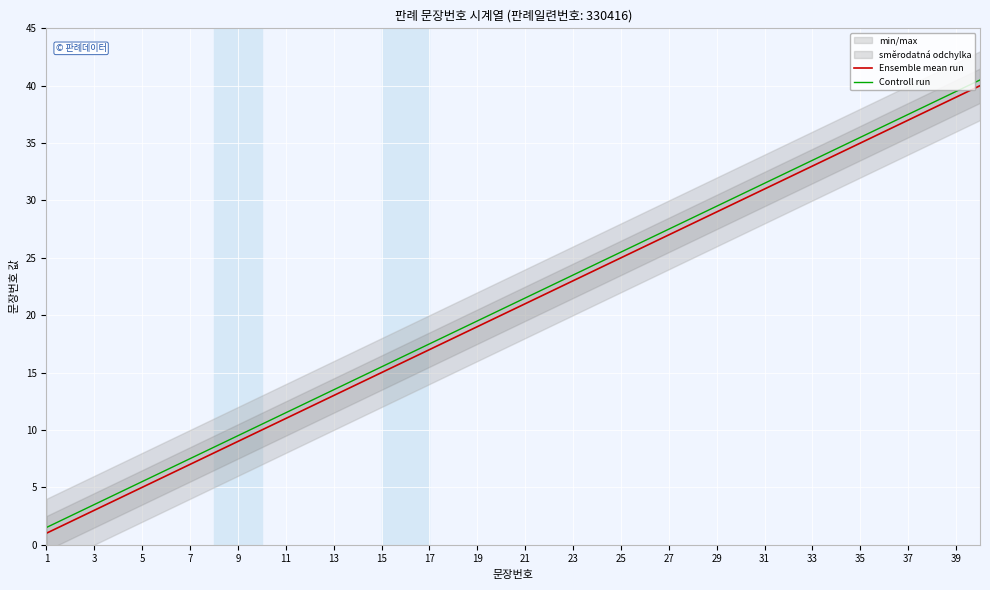

How many lines are shown in the chart?

2